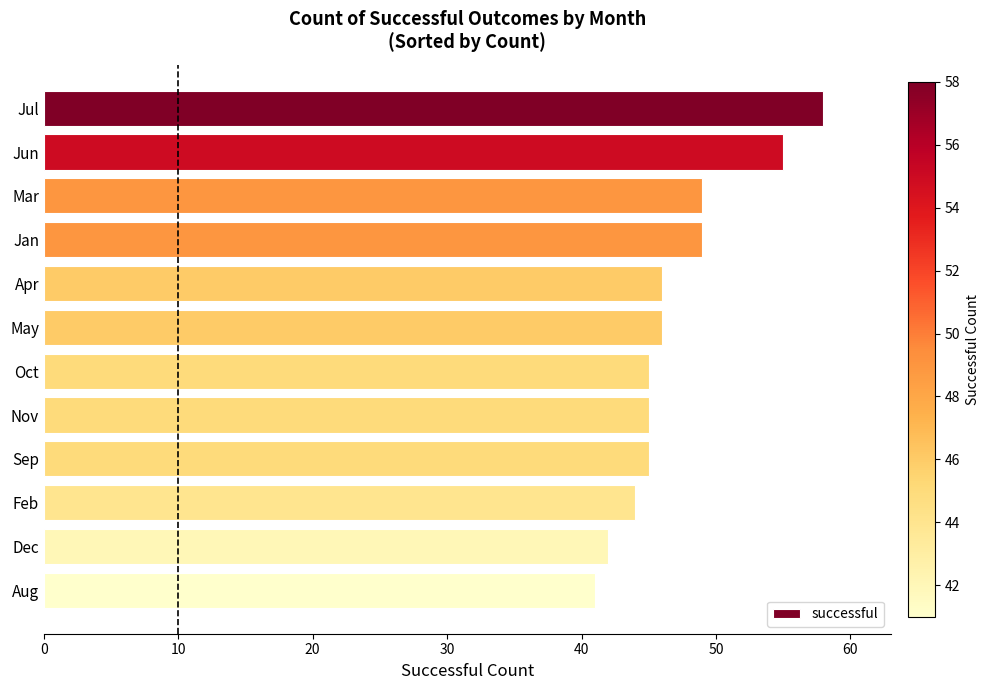

What is the average value?

47